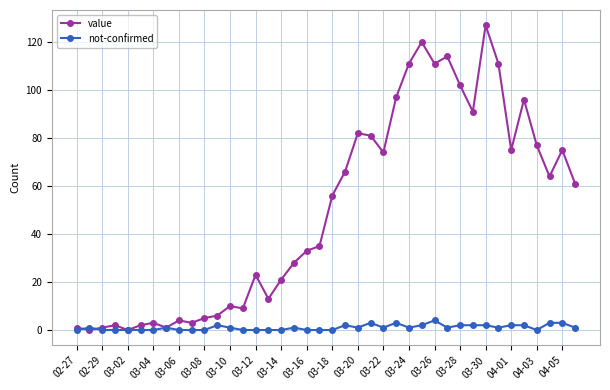

How many lines are shown in the chart?

2